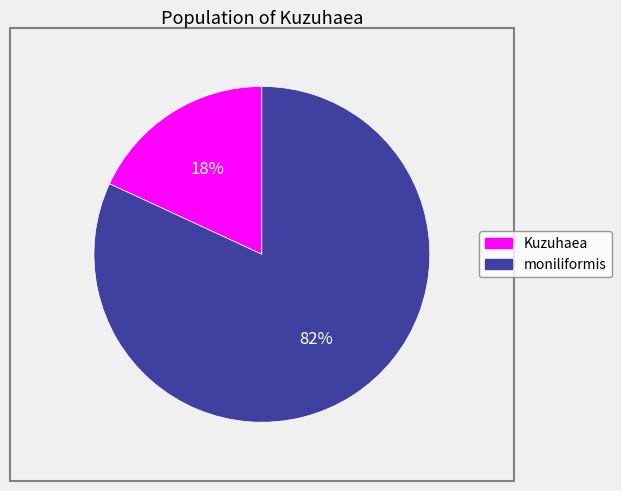

Is there any slice that represents more than half of the pie?

Yes